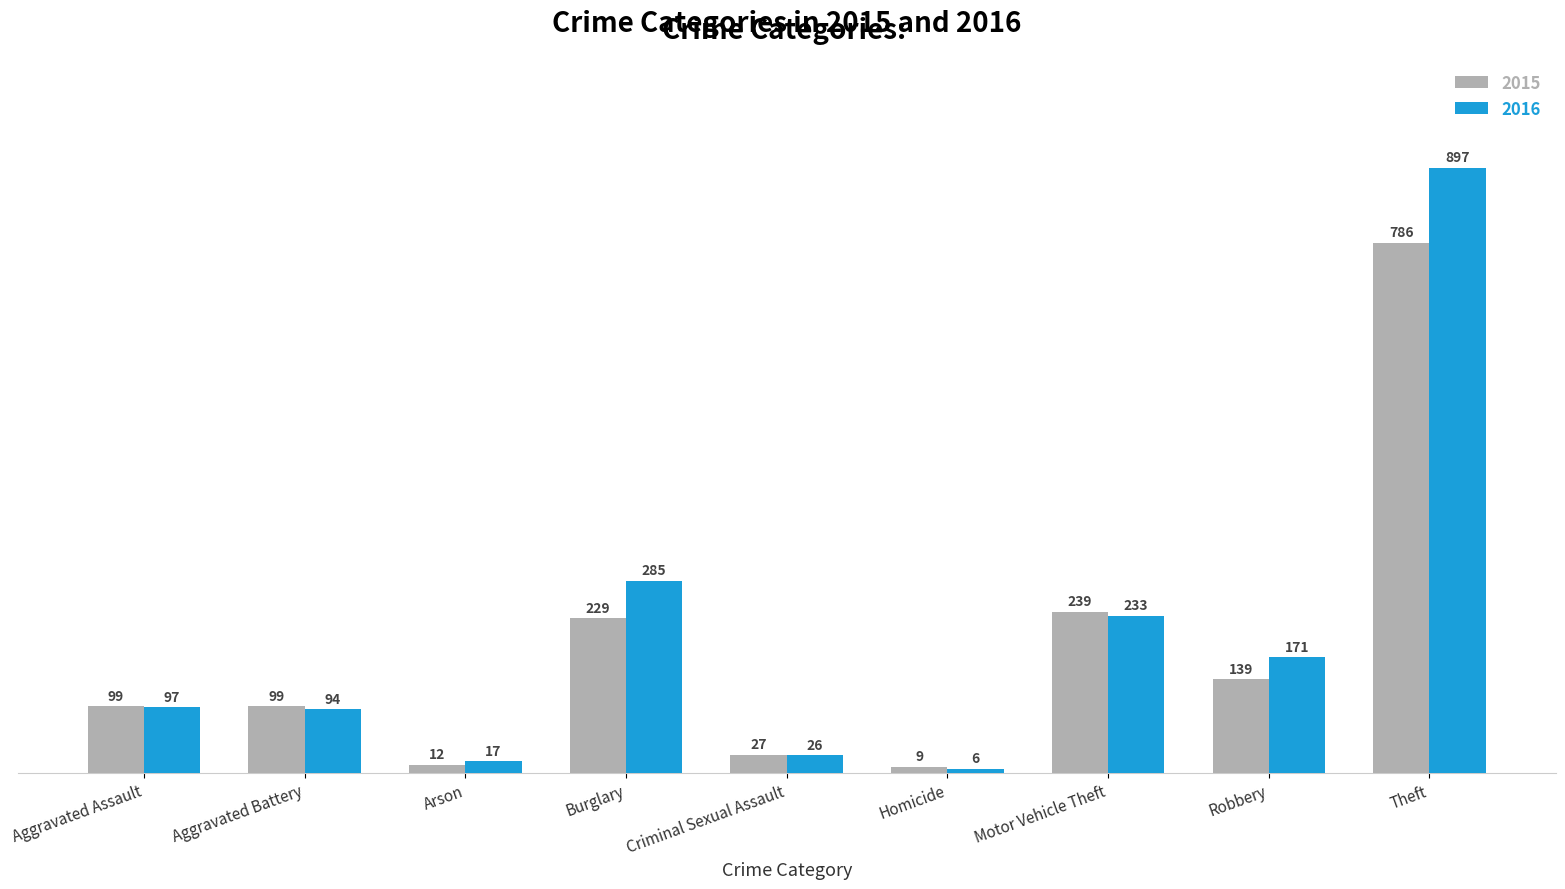

Reading left to right, list all the values displayed in this chart.

2015: Aggravated Assault=99	Aggravated Battery=99	Arson=12	Burglary=229	Criminal Sexual Assault=27	Homicide=9	Motor Vehicle Theft=239	Robbery=139	Theft=786
2016: Aggravated Assault=97	Aggravated Battery=94	Arson=17	Burglary=285	Criminal Sexual Assault=26	Homicide=6	Motor Vehicle Theft=233	Robbery=171	Theft=897